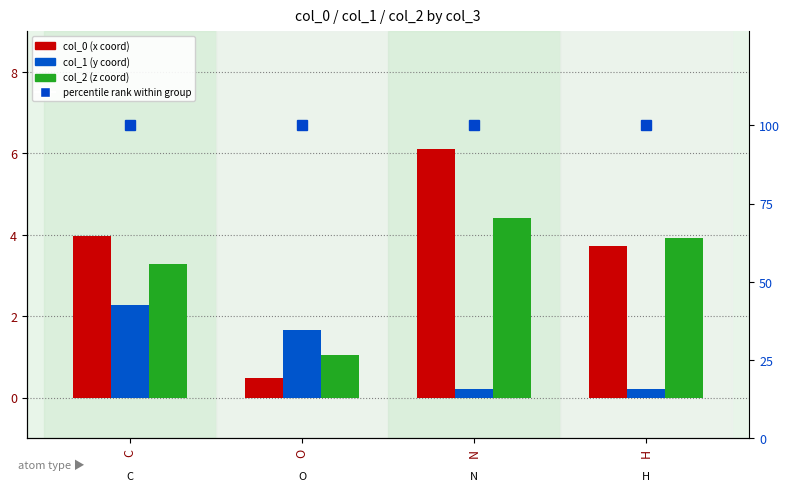

At how many categories does at least one series exceed 98?

4